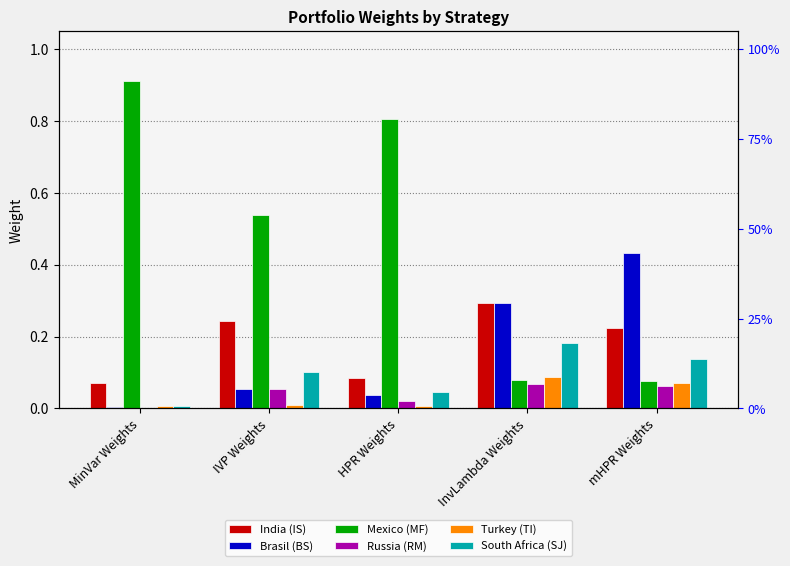

What is the total value across all series at InvLambda Weights?

1.0